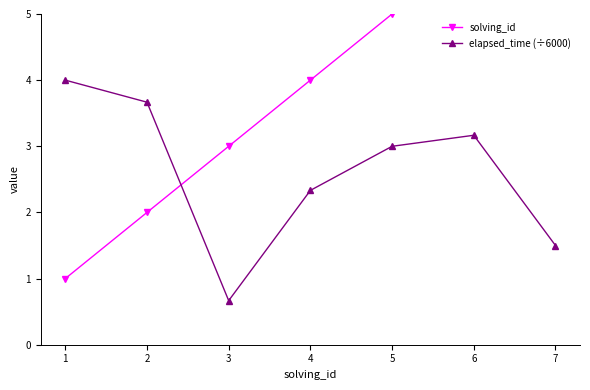

The value of solving_id at 2 is 1.4. True or false?

False